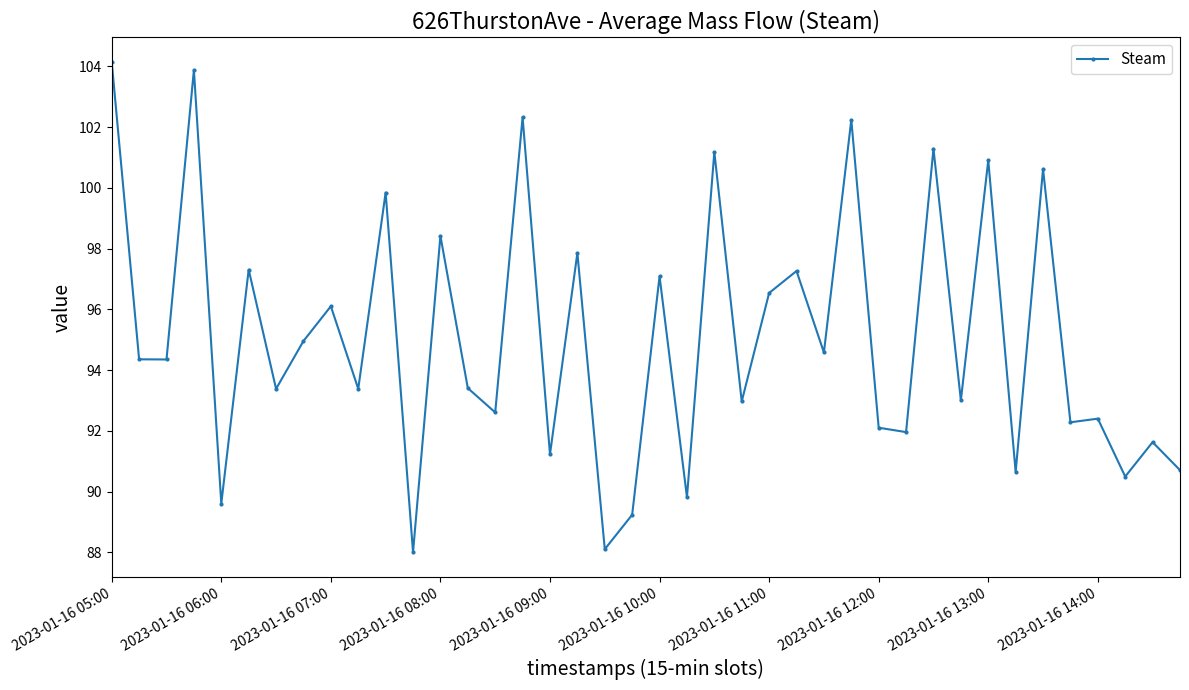

How many values exceed 94?

20